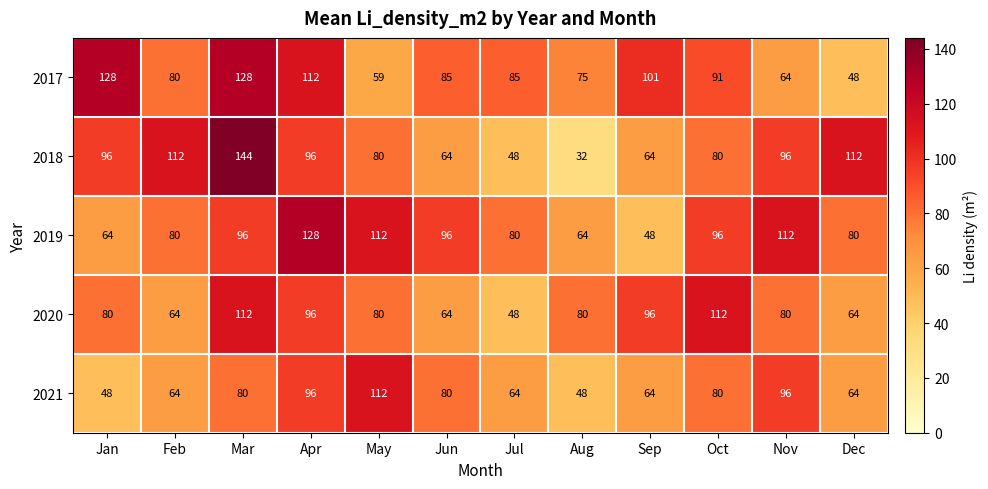

True or false: 2017 has a value of 81 at Mar.

False